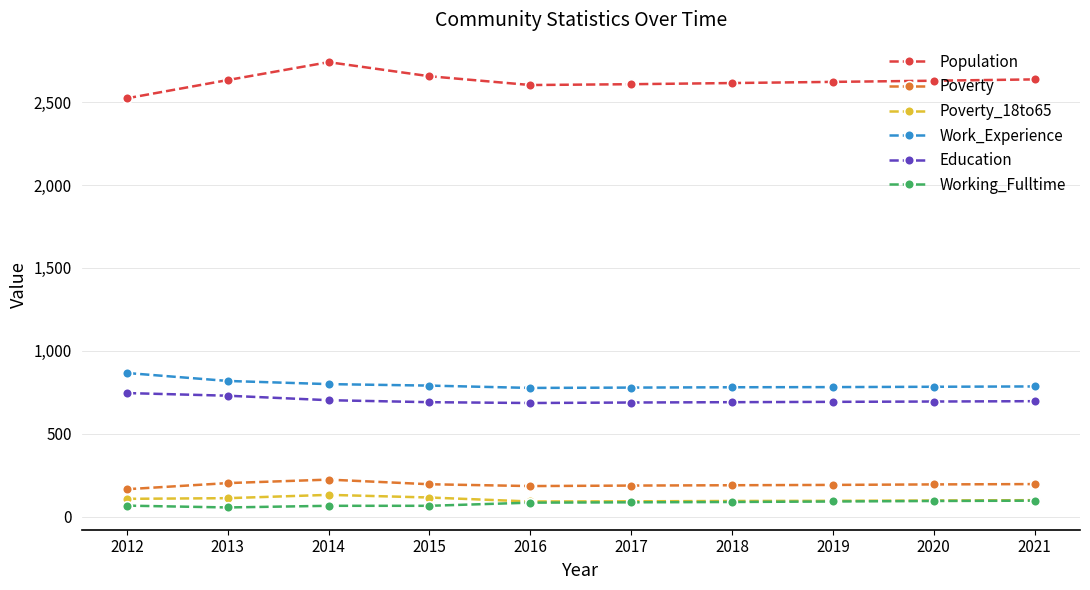

Is it true that Education equals 1163 at 2014?

False